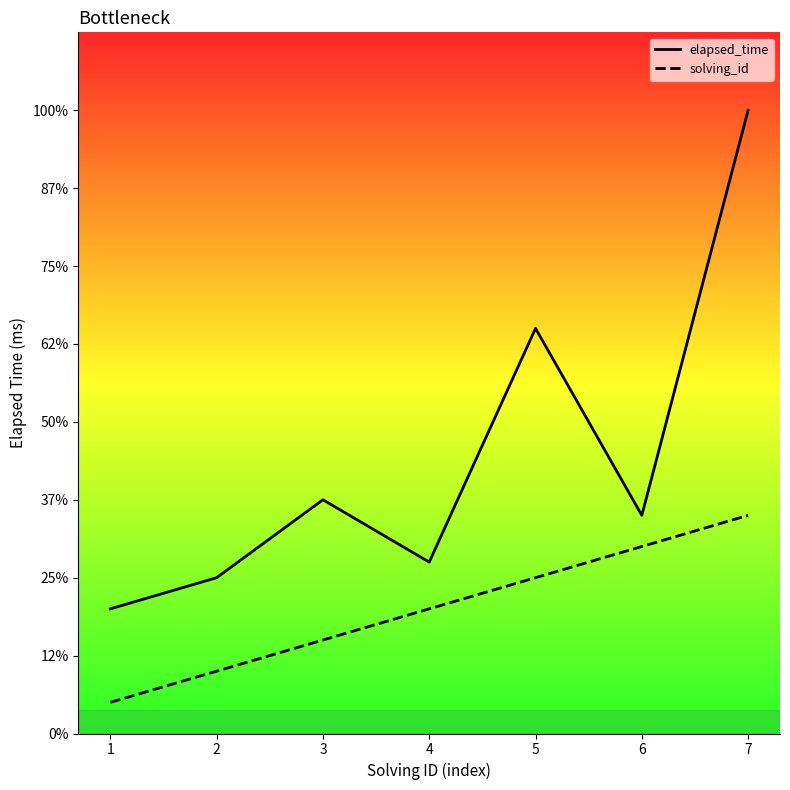

At which label does solving_id first exceed 8000?

5